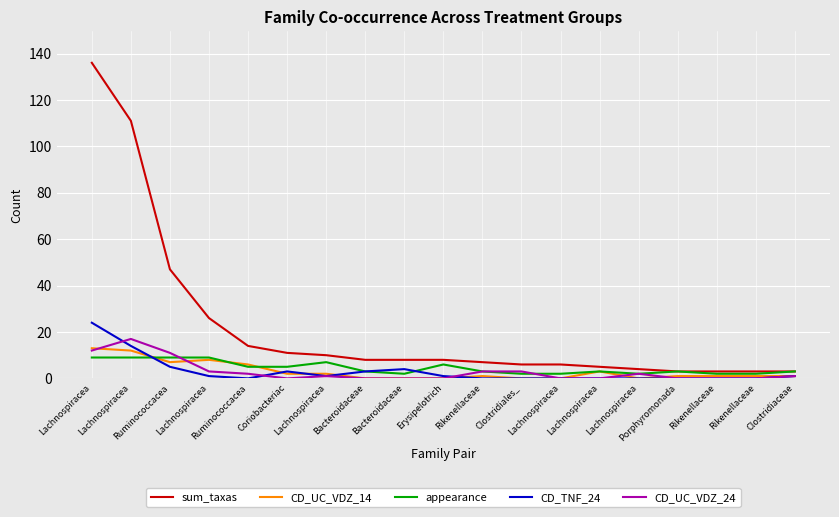

Read the appearance value at Coriobacteriac.

5